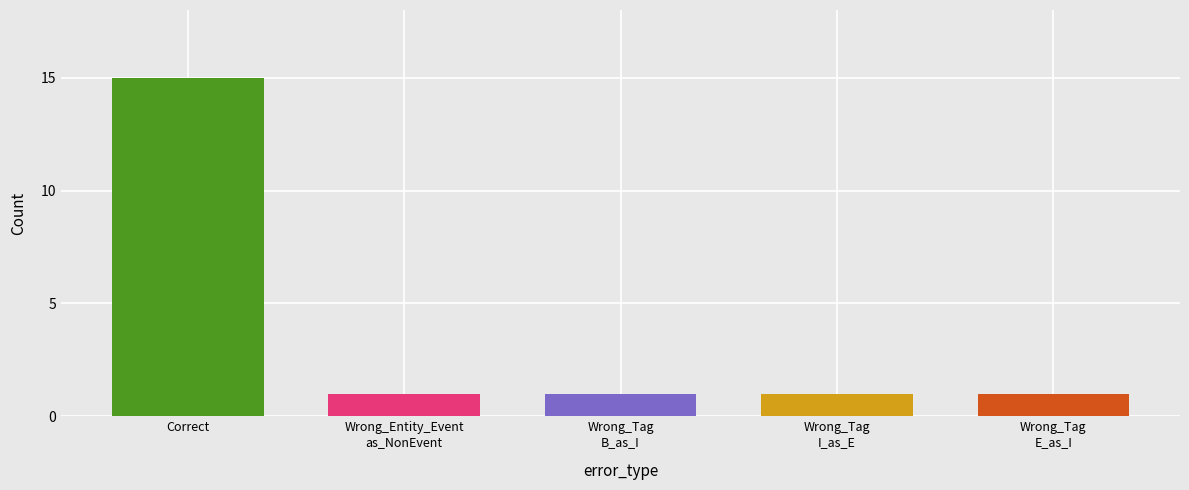

Reading left to right, transcribe all the data shown in this chart.

15	1	1	1	1